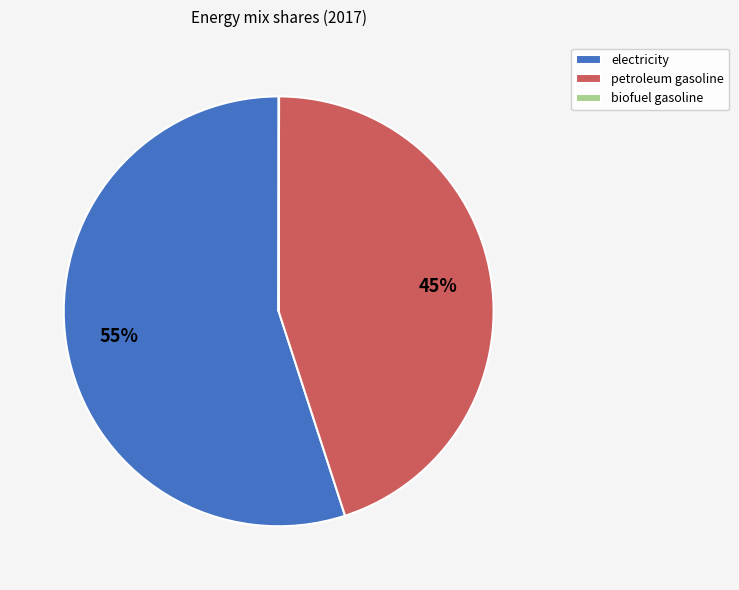

Is it true that petroleum gasoline is 59% of the pie?

False